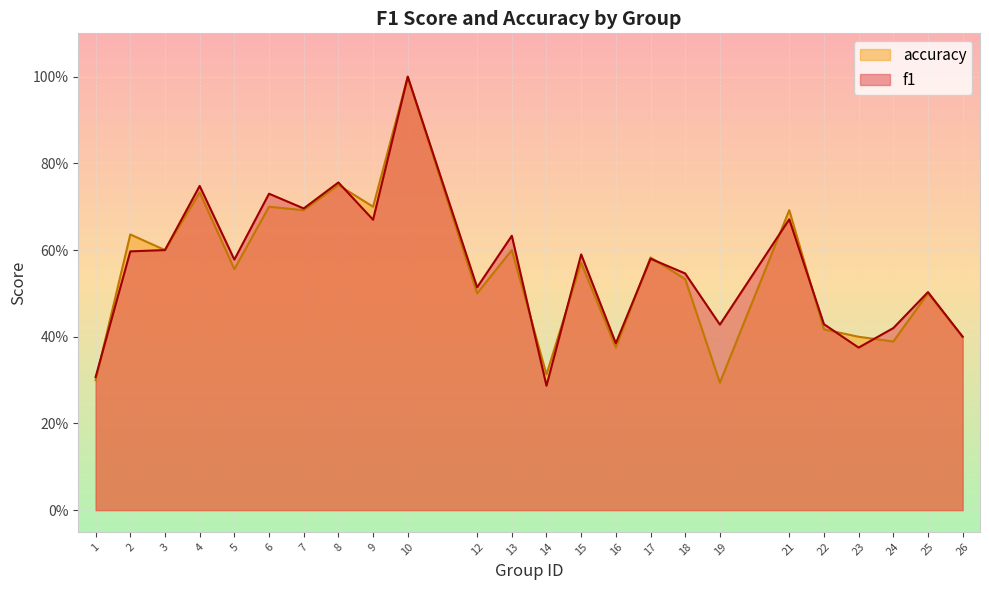

Is the value of f1 at 25 greater than the value of accuracy at 22?

Yes